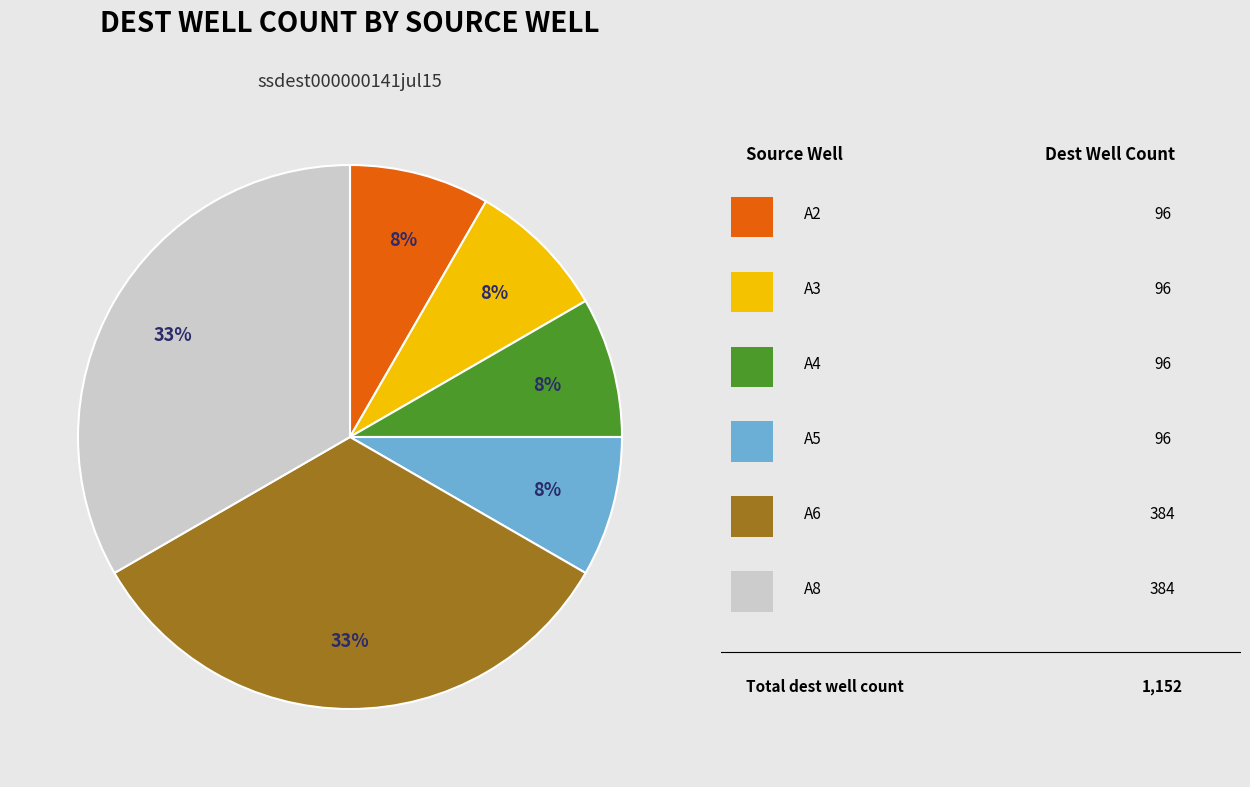

How many slices are in this pie chart?

6